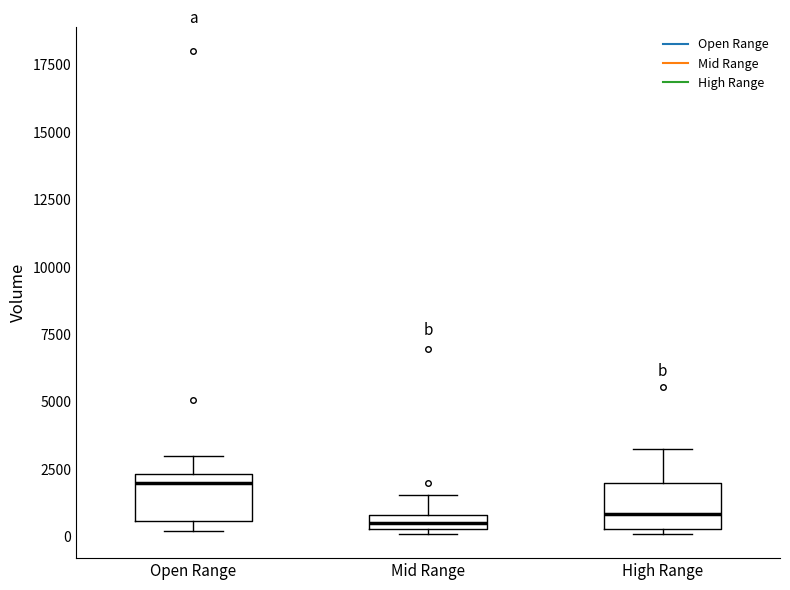

Where is the lower edge of the box for High Range on the y-axis? The values are not printed on the chart, so give them approximately, as read against the axis.

500